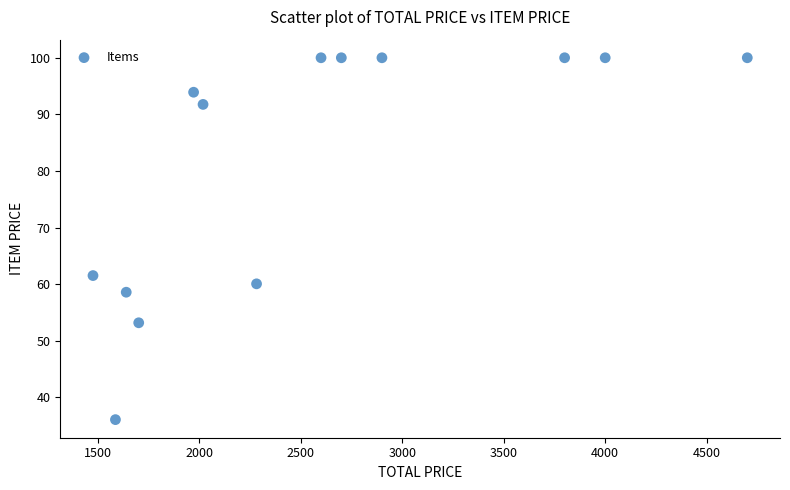

What Y value in the scatter plot is closest to 68?

61.5